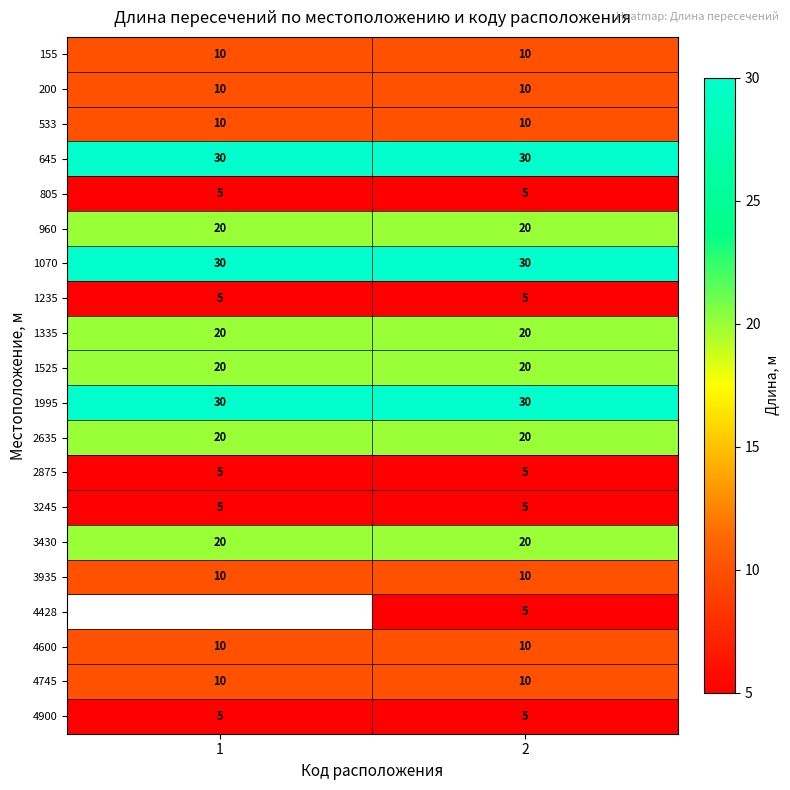

What is the difference between the highest and lowest values at 2?

25